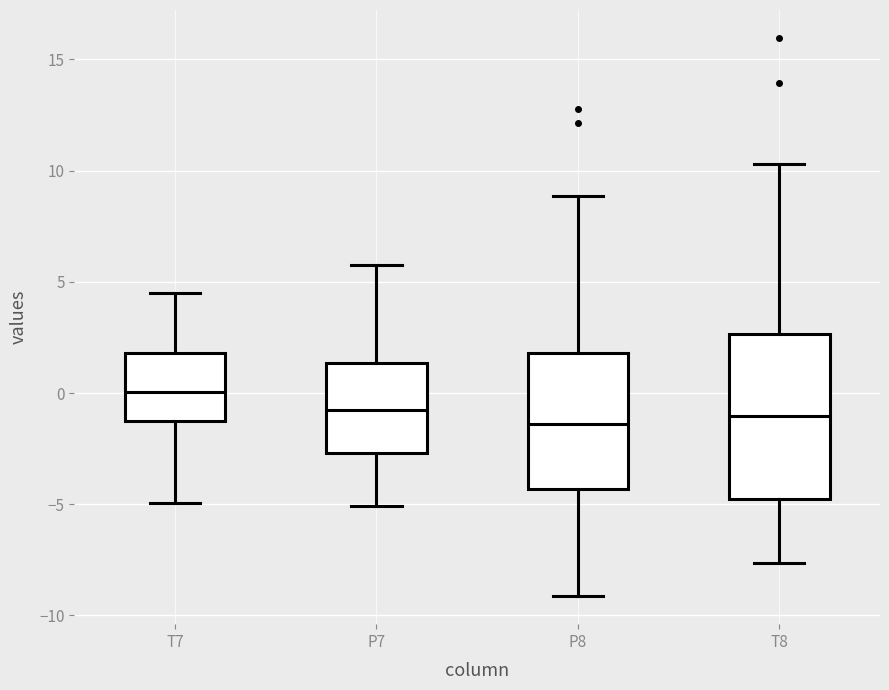

Reading left to right, transcribe this box plot: for each box, give where its median line is, the range the box spans, and where its two whiskers end, as read against the y-axis. The values are not printed on the chart, so give them approximately, as read against the axis.

T7: median 0.0, box -1.5 to 2.0, whiskers -5.0 to 4.5
P7: median -0.5, box -2.5 to 1.5, whiskers -5.0 to 6.0
P8: median -1.5, box -4.5 to 2.0, whiskers -9.0 to 9.0
T8: median -1.0, box -4.5 to 2.5, whiskers -7.5 to 10.5